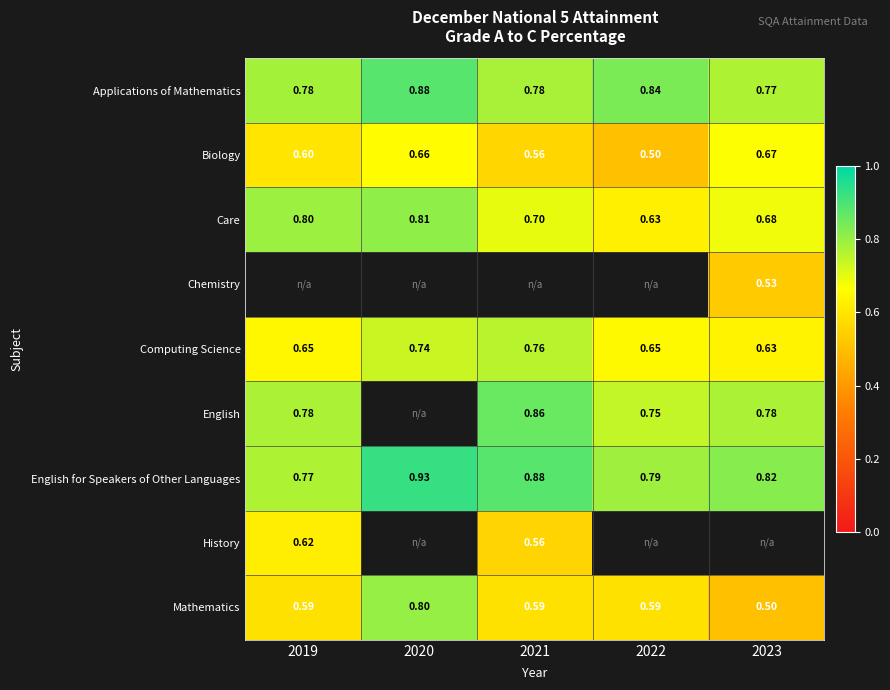

Which has a higher value, 2022 or 2020?

2020